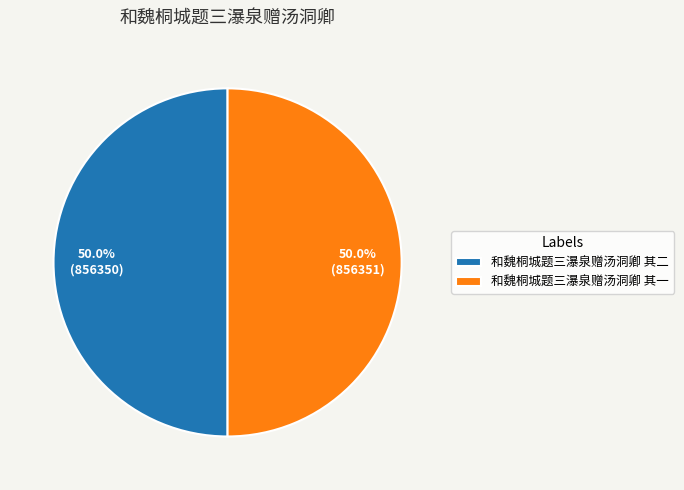

What is the ratio of the value at 和魏桐城题三瀑泉赠汤洞卿 其一 to the value at 和魏桐城题三瀑泉赠汤洞卿 其二?

1.0